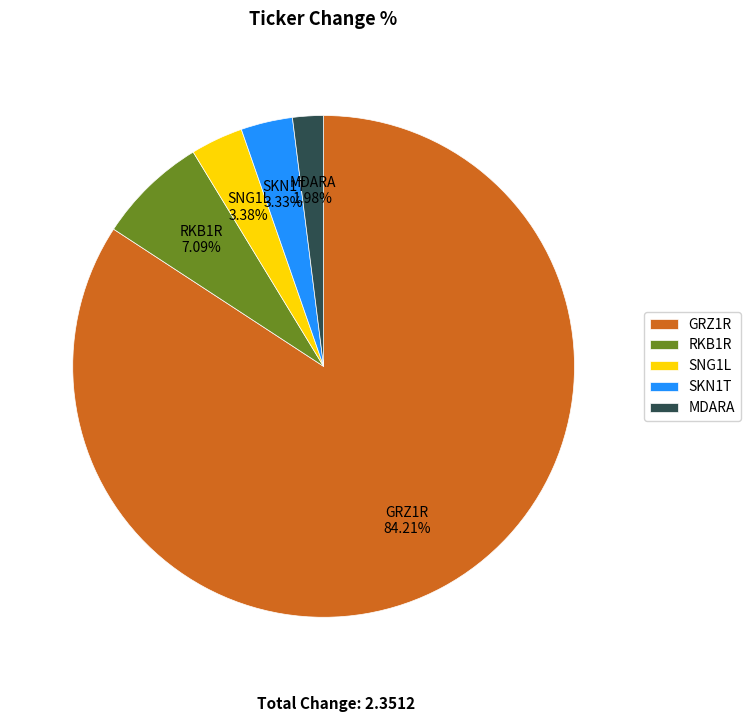

How many slices are in this pie chart?

5